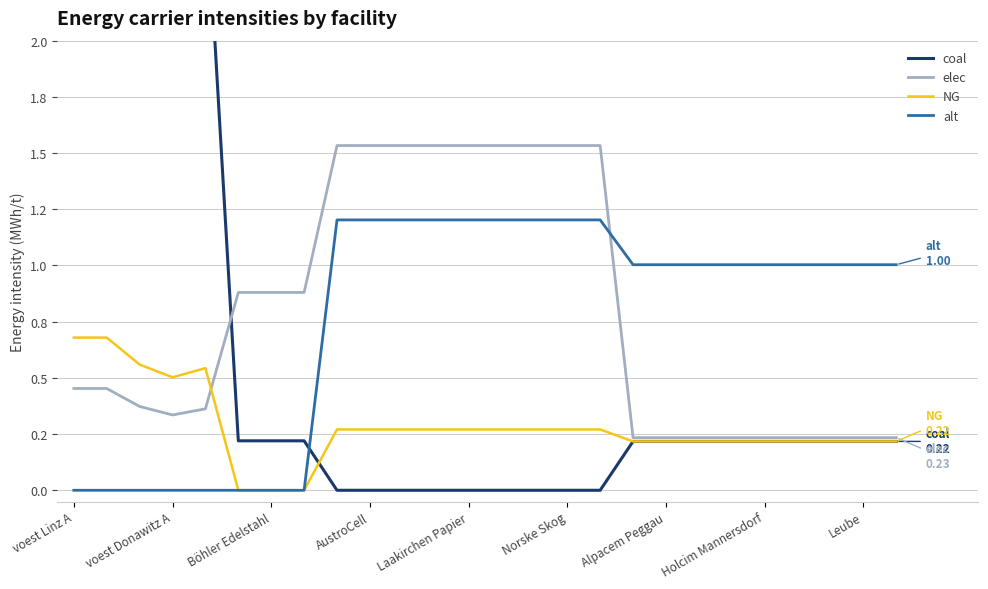

Does the chart display data point markers on the line(s)?

No